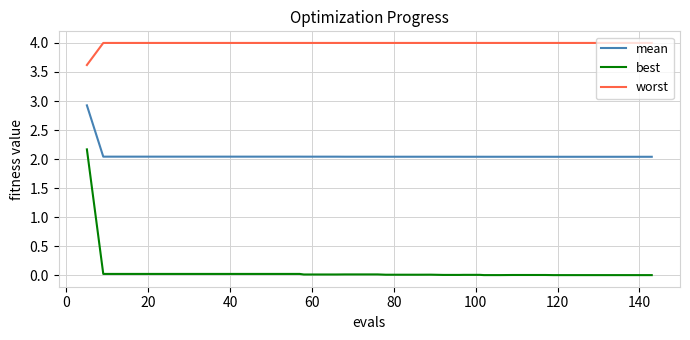

What are all the series names shown in the legend?

mean, best, worst